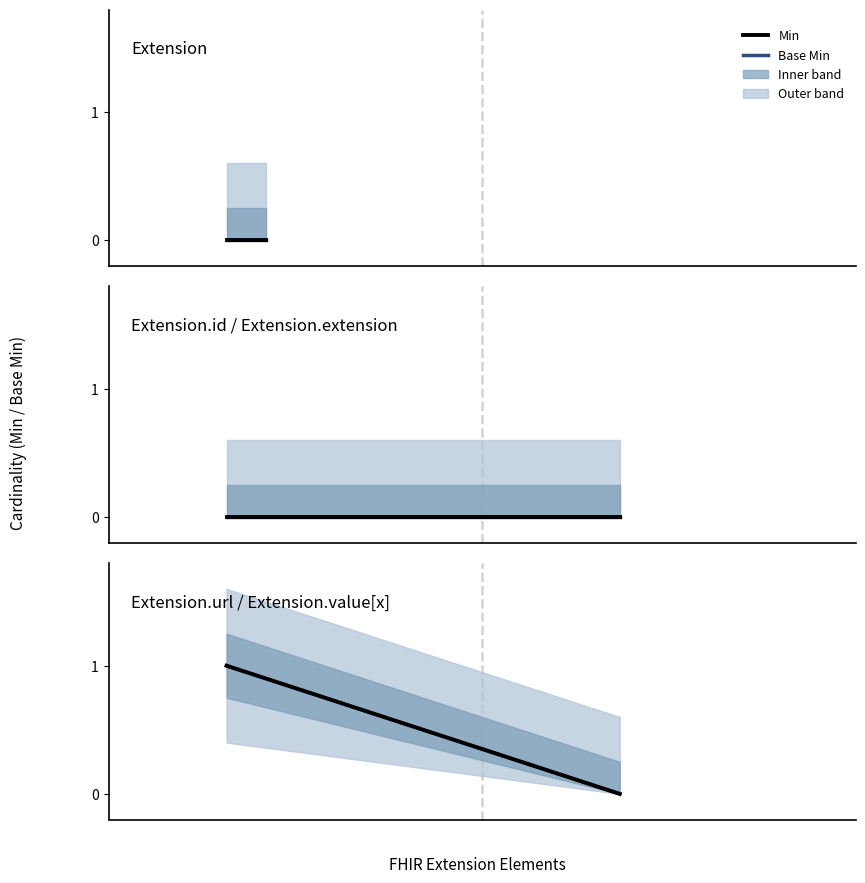

What is the difference between the Min values at 0 and 1?

1